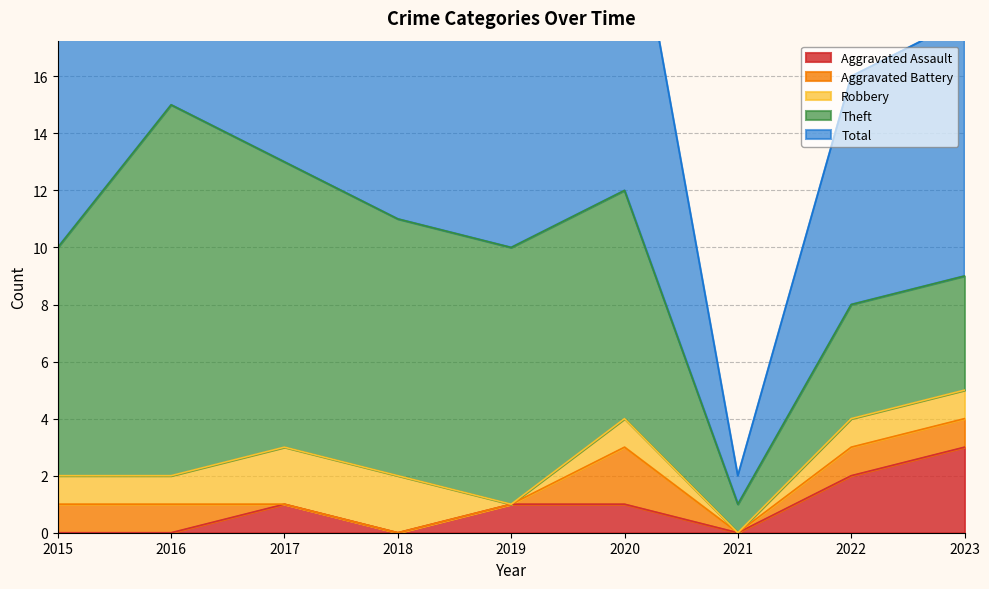

What is the difference between the highest and lowest values at 2022?

7